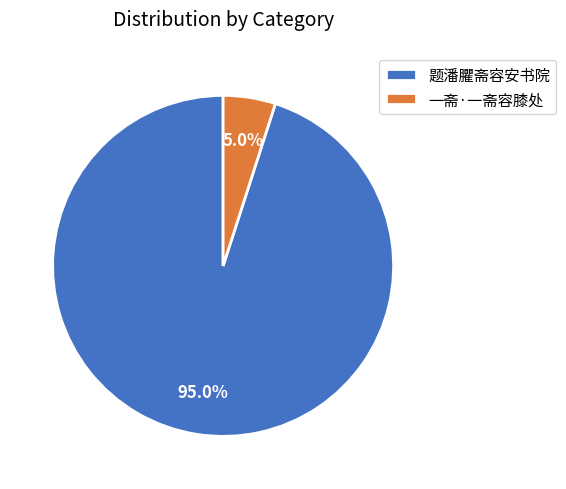

What percentage is the 一斋·一斋容膝处 slice, to the nearest percent?

5%